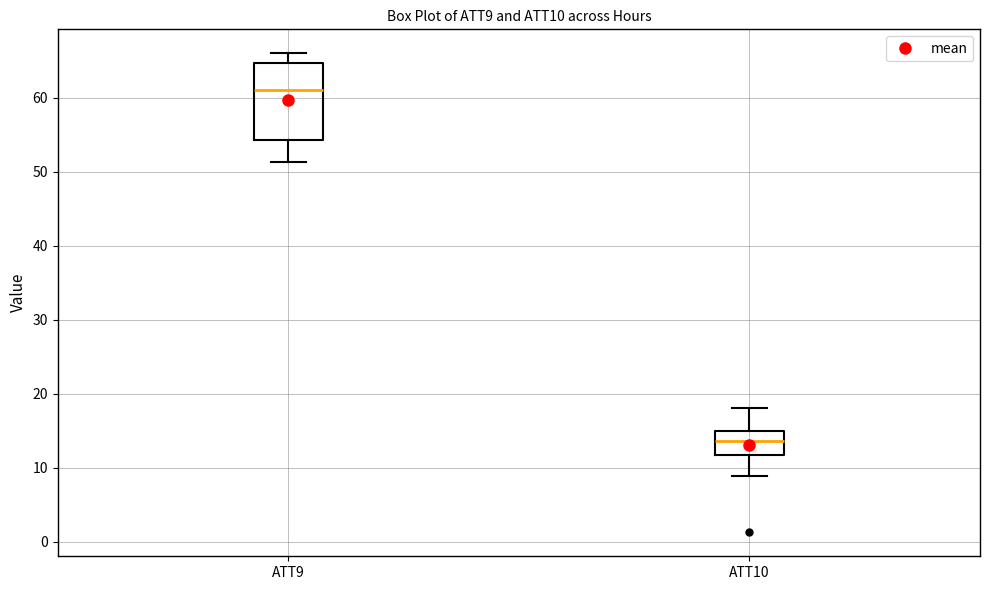

Which box has the lowest median line?

ATT10